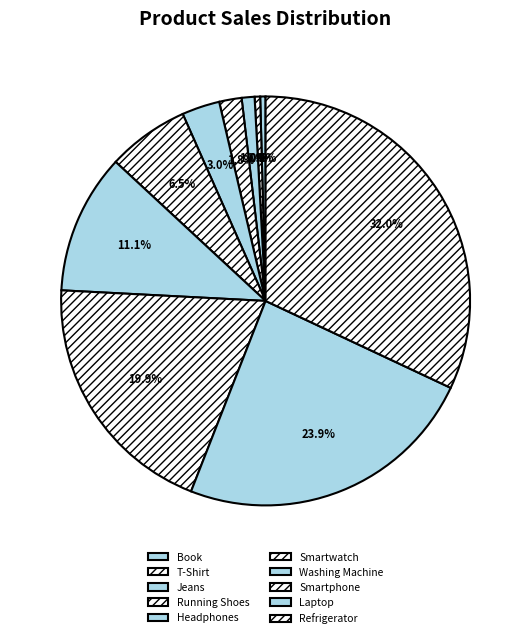

To the nearest percent, what percentage of the pie is Smartwatch?

6%